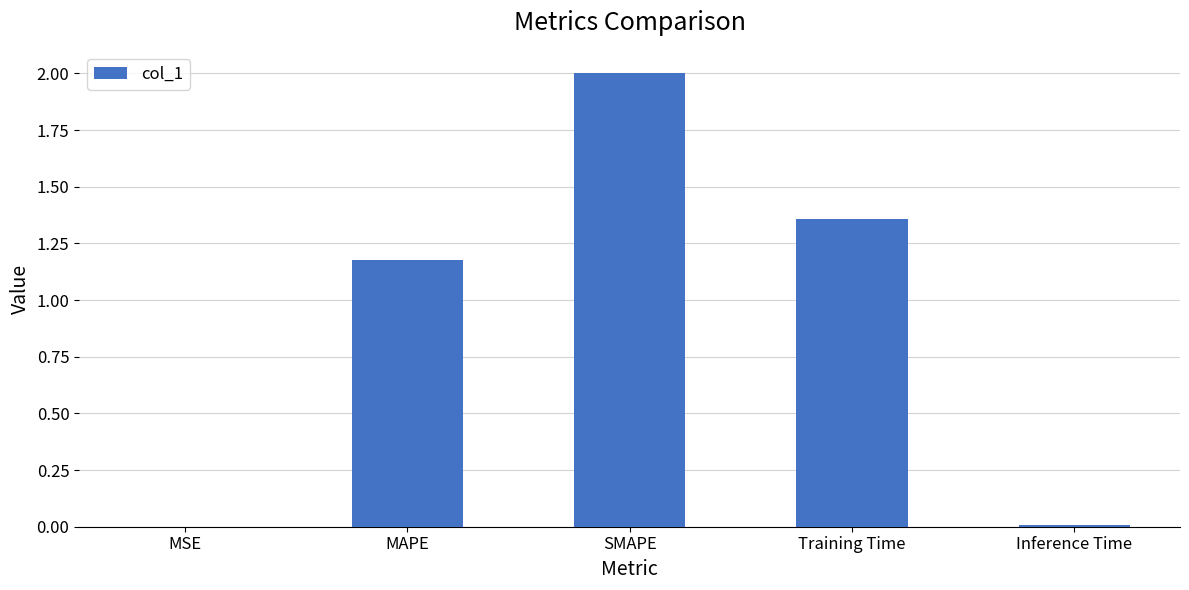

Which label corresponds to the largest value in the chart?

SMAPE